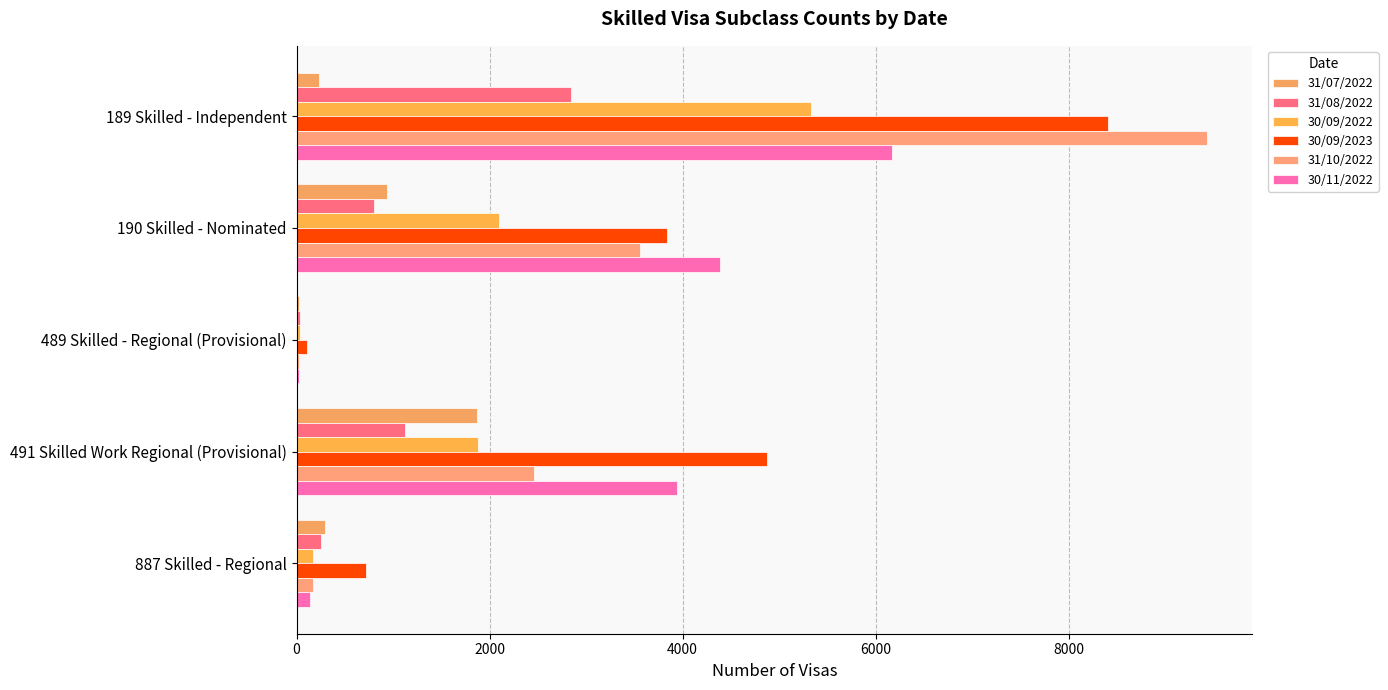

How many categories are shown in the chart?

5